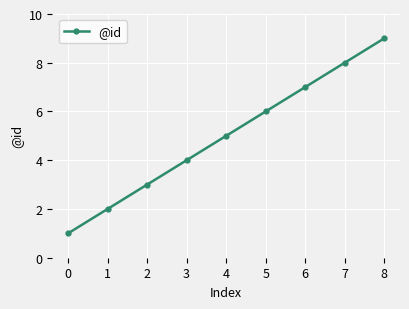

How many lines are shown in the chart?

1